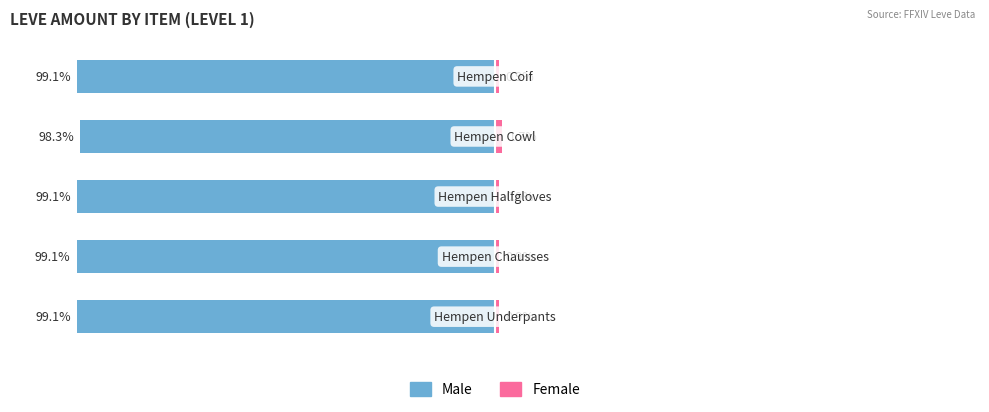

What is the difference between the maximum and second lowest values in the Female series?

0.8